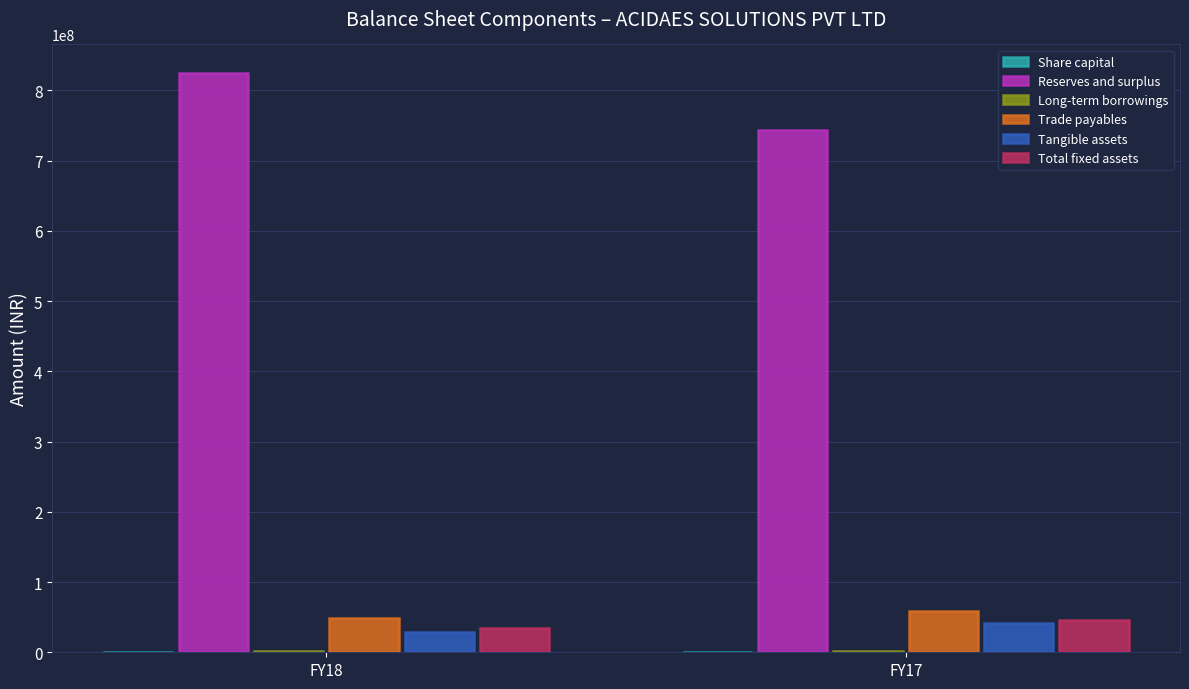

At which category does the chart reach its peak across all series?

FY18